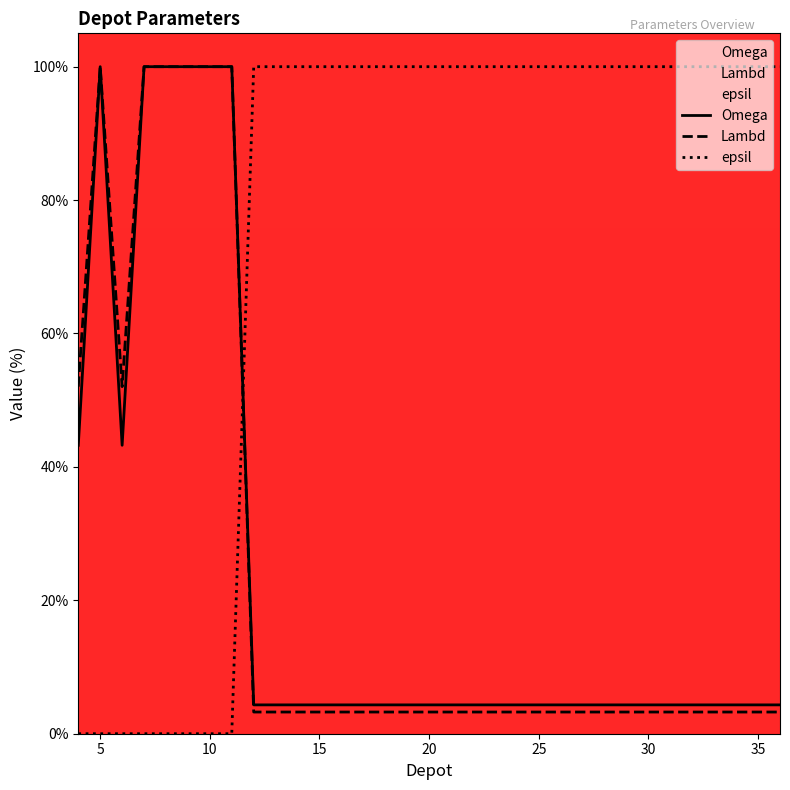

True or false: Lambd has more than 2 points higher than both neighbors.

False